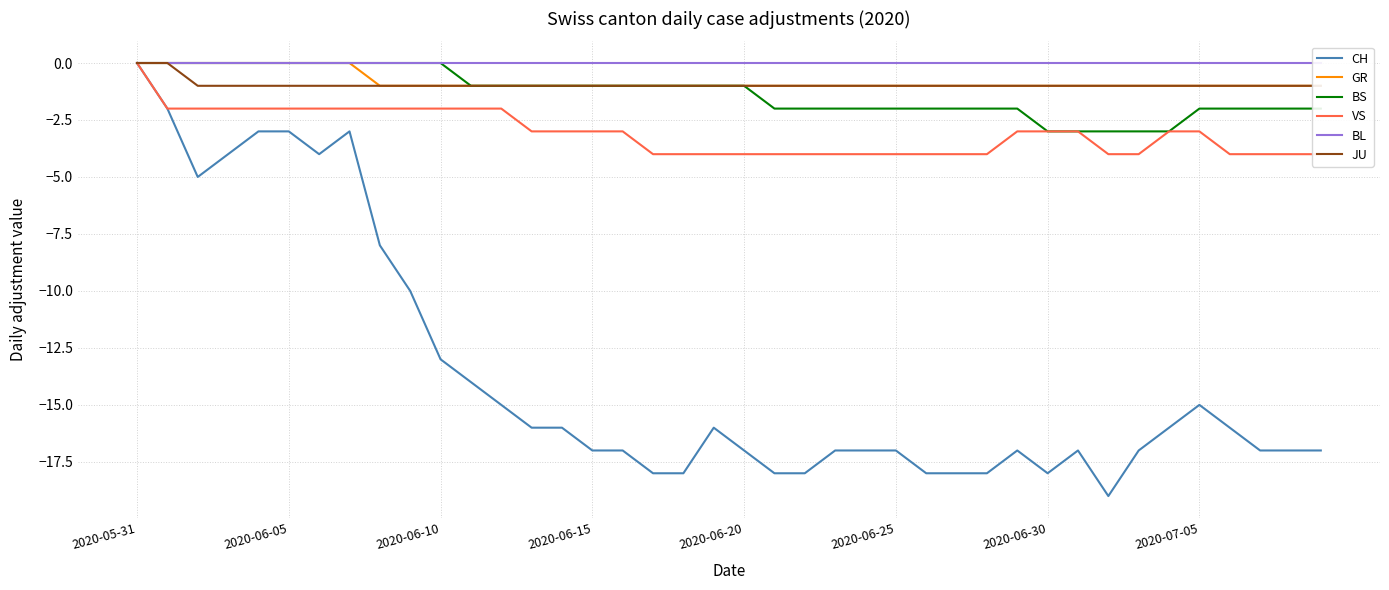

What is the minimum value for CH?

-19